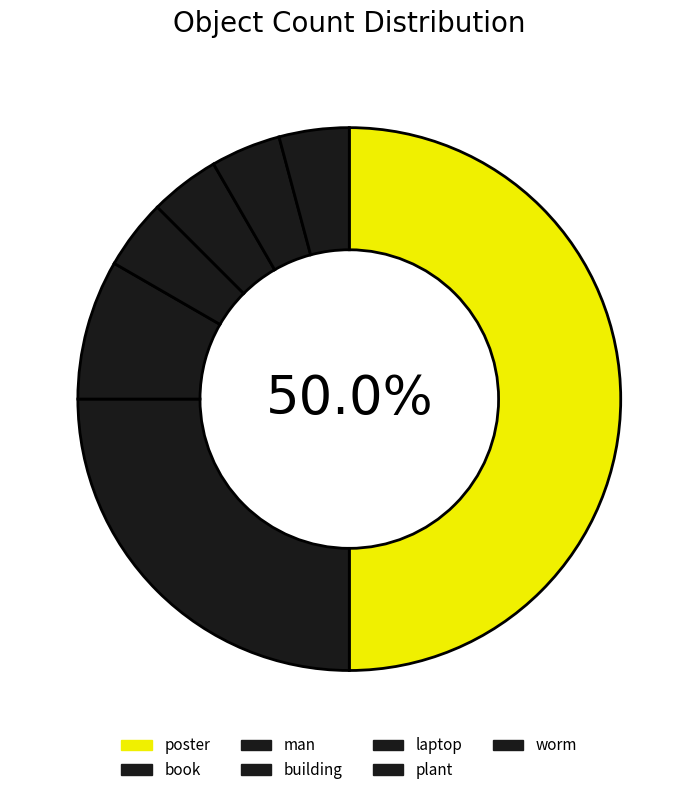

Is there a majority slice in this chart?

No